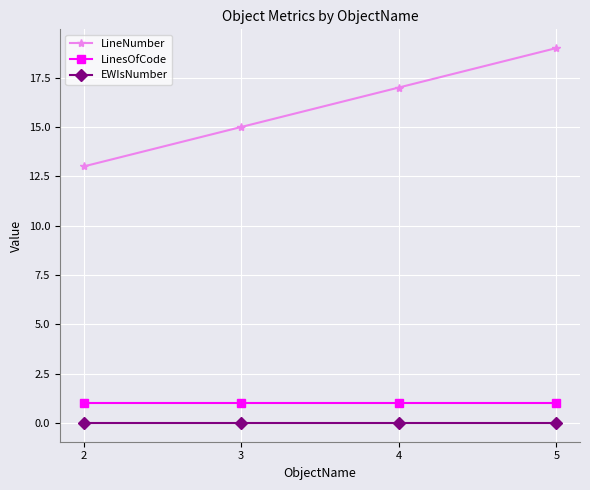

Which series has the widest spread of values?

LineNumber